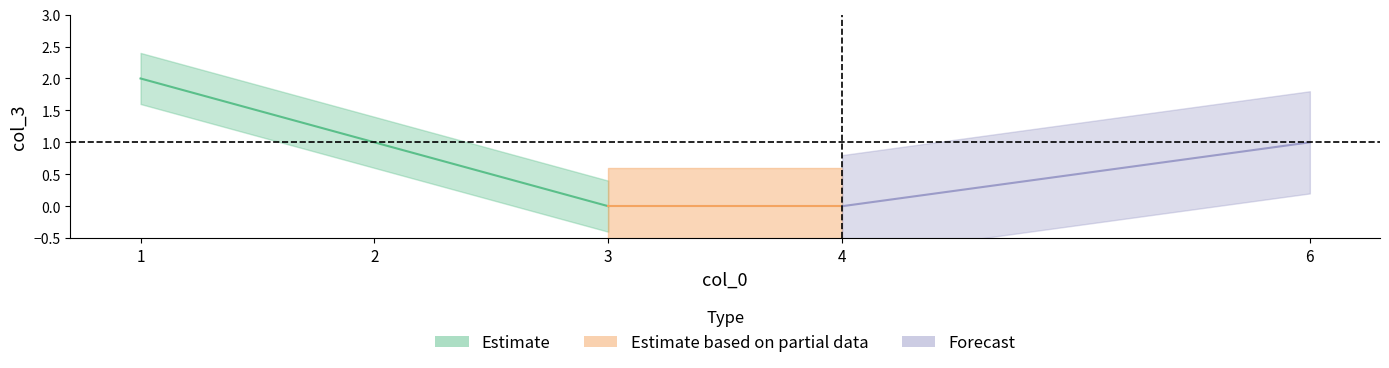

Rank the categories by value from highest to lowest.

1, 2, 6, 3, 4